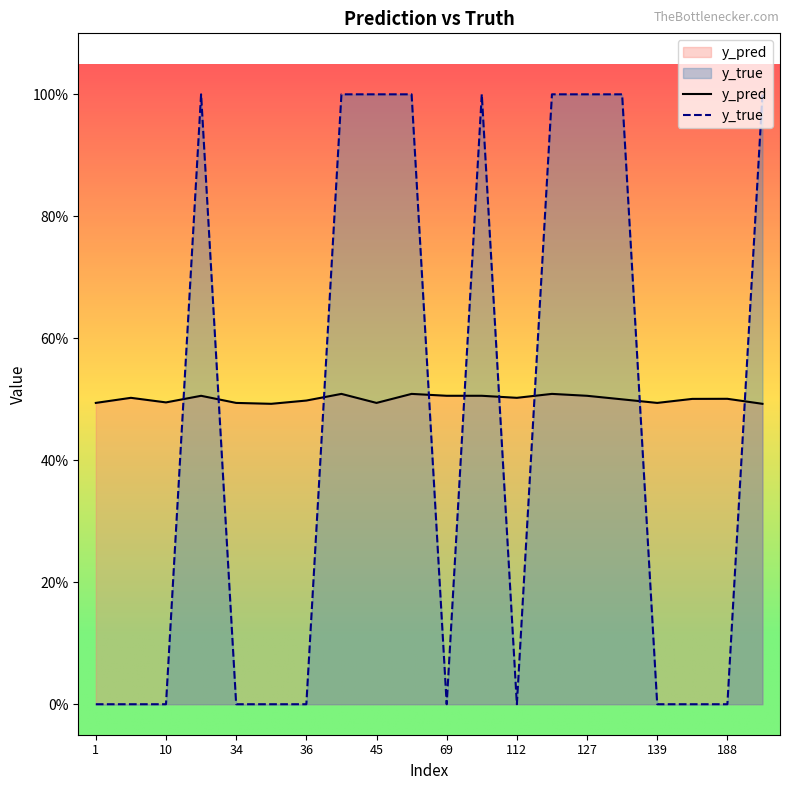

True or false: y_pred has more than 0 points higher than both neighbors.

True